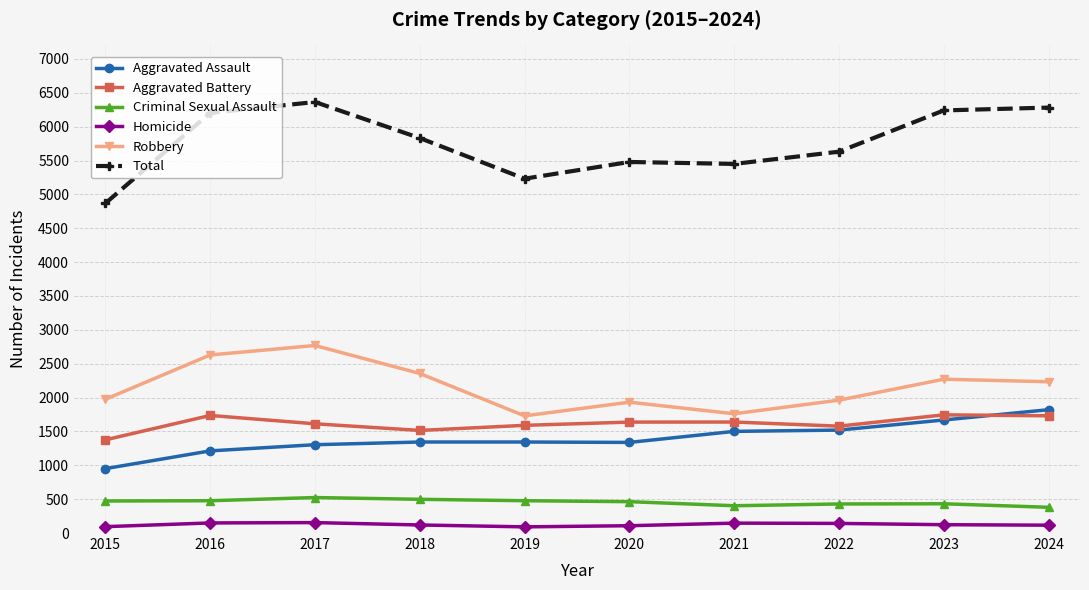

True or false: Total has a value of 9804 at 2023.

False